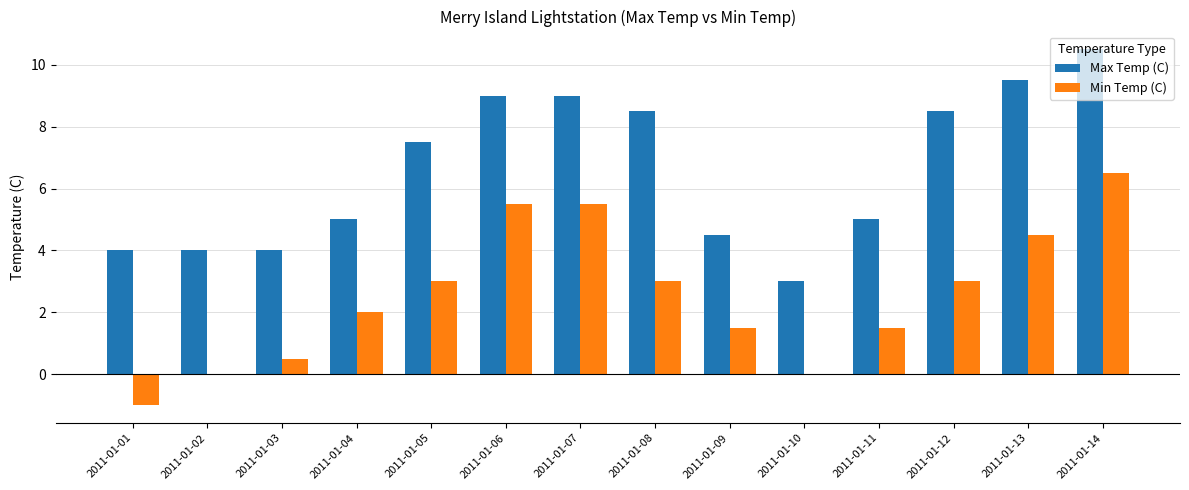

Which series has the largest total across all categories?

Max Temp (C)